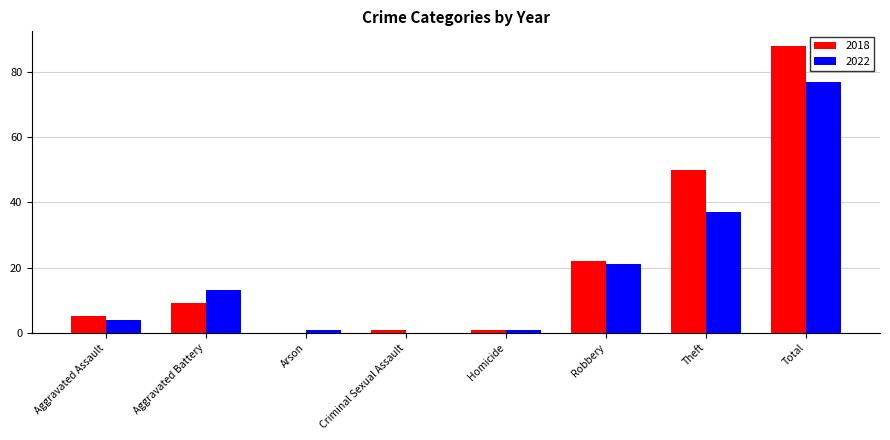

How many groups of bars are there?

8